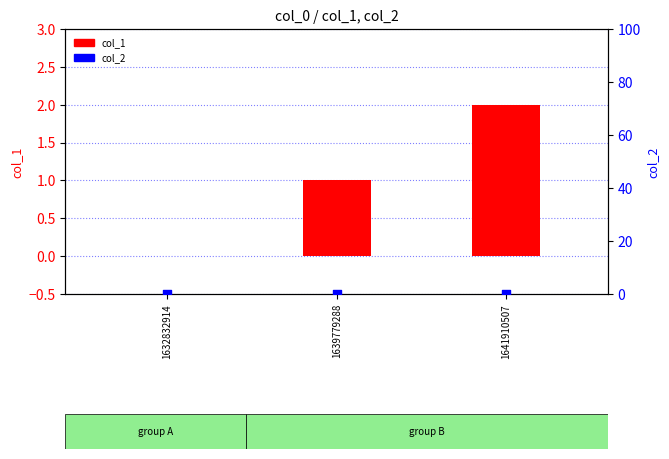

Which series has the widest spread of Y values?

col_1